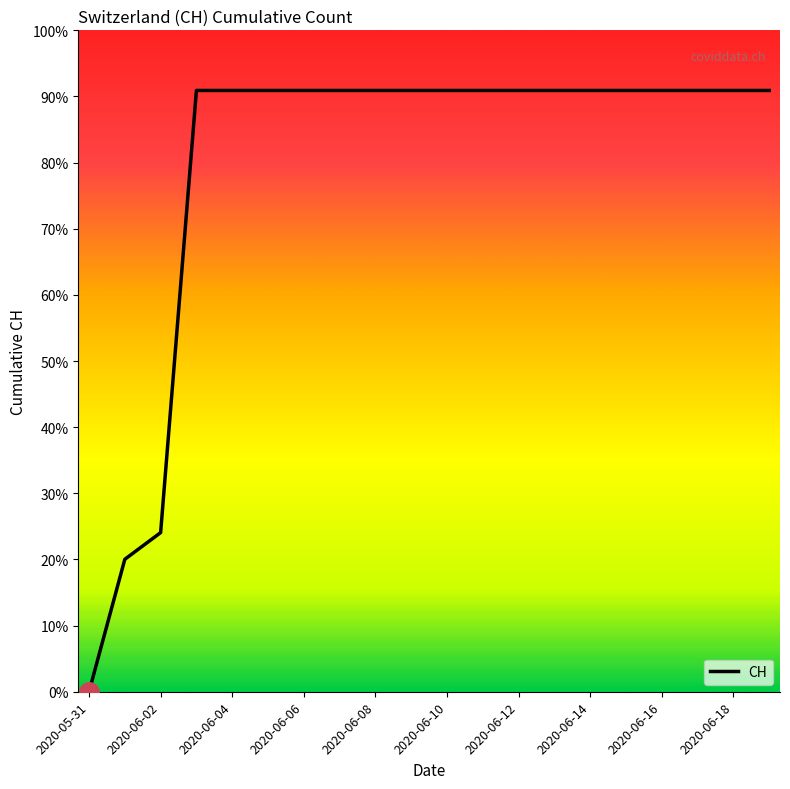

What is the label of the 17th point from the left?

2020-06-16